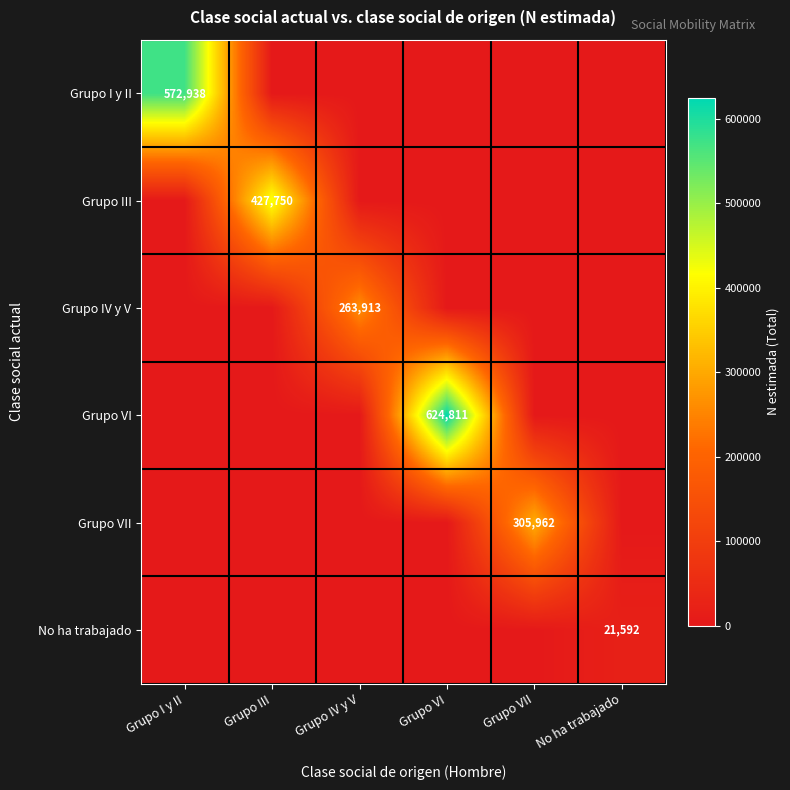

Is it true that Grupo III equals 427750 at Grupo III?

True